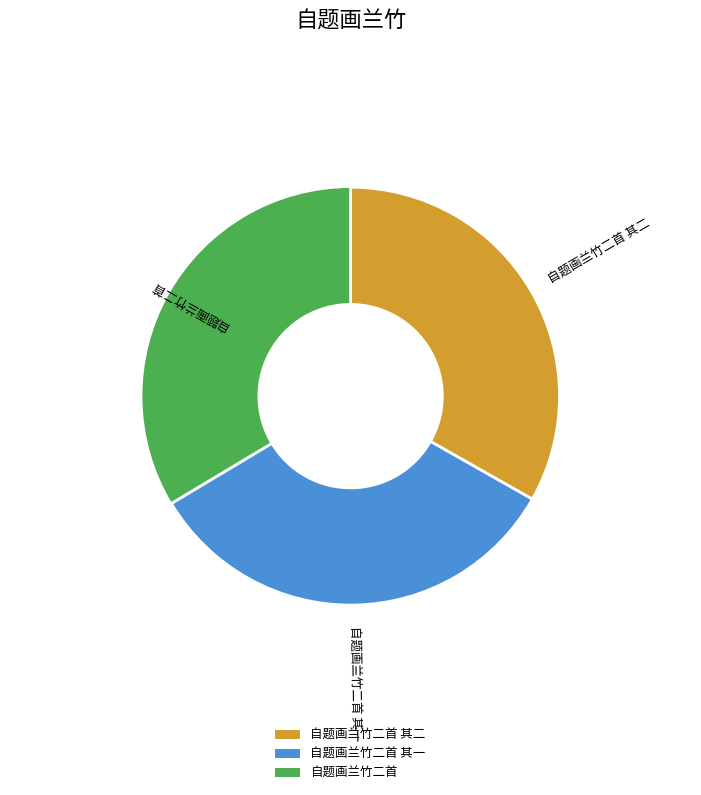

Rank the categories by value from lowest to highest.

自题画兰竹二首 其一, 自题画兰竹二首 其二, 自题画兰竹二首